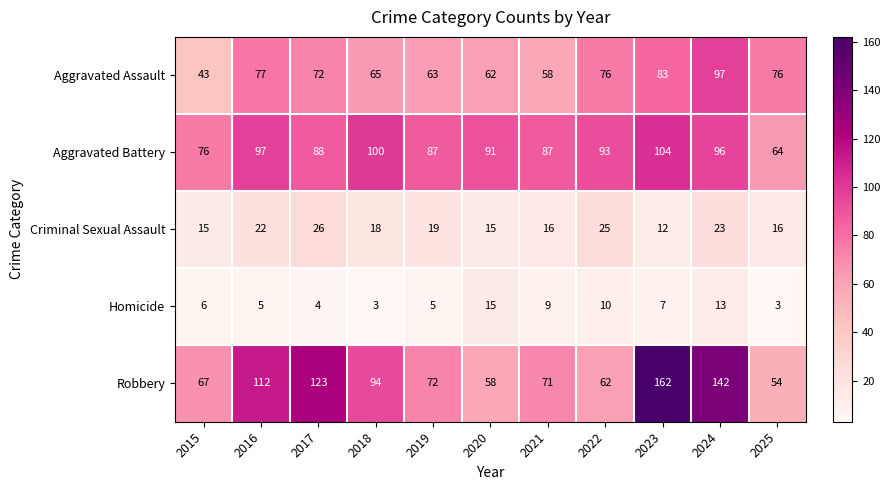

Is it true that Homicide equals 7 at 2023?

True